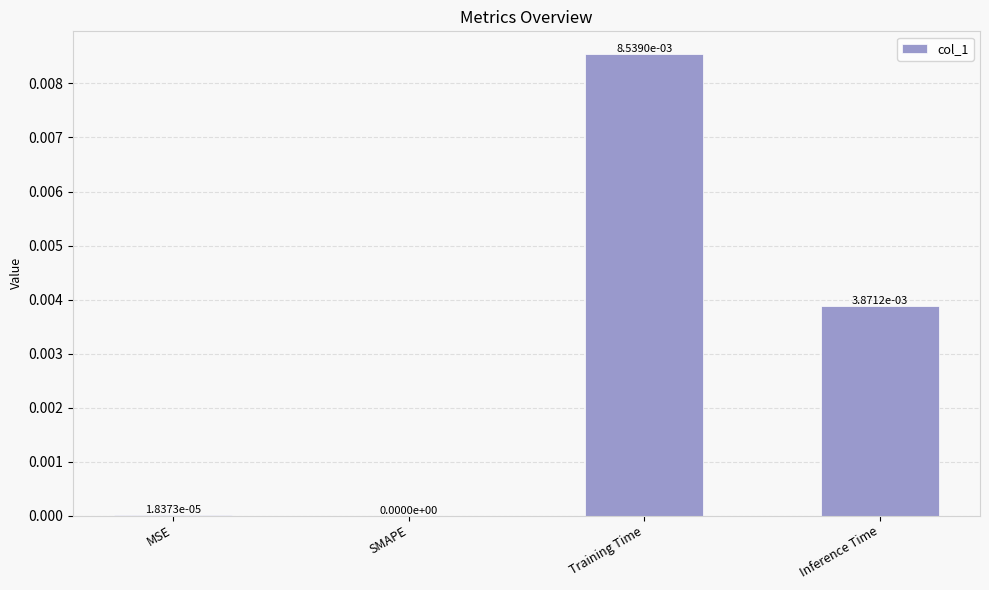

At which category does the chart reach its peak across all series?

Training Time